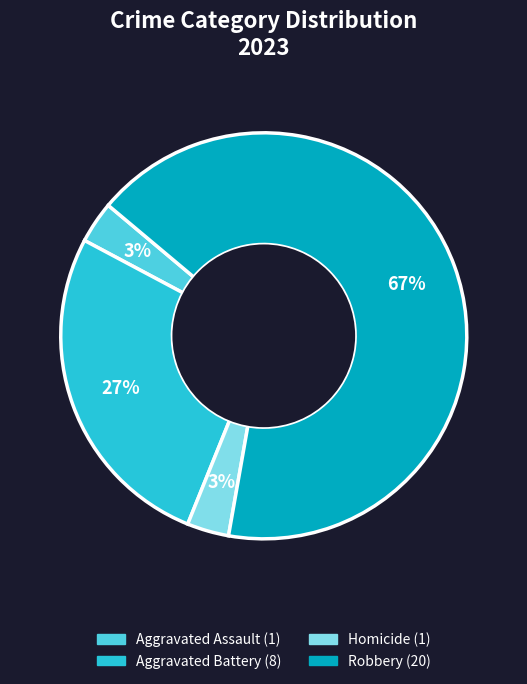

Is there any slice that represents more than half of the pie?

Yes